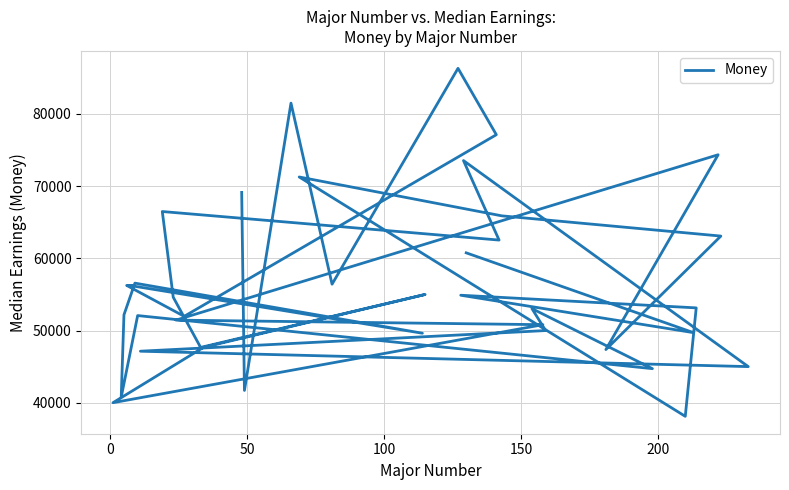

True or false: there are more than 0 points higher than both neighbors.

True